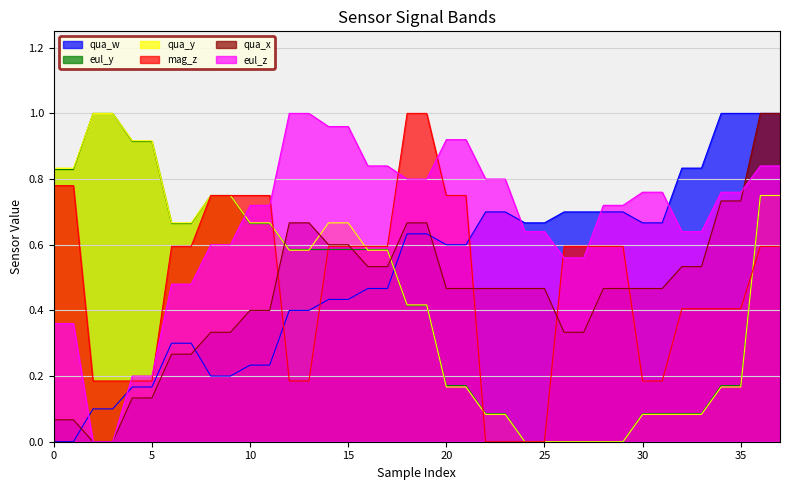

Count the number of data series in this chart.

6